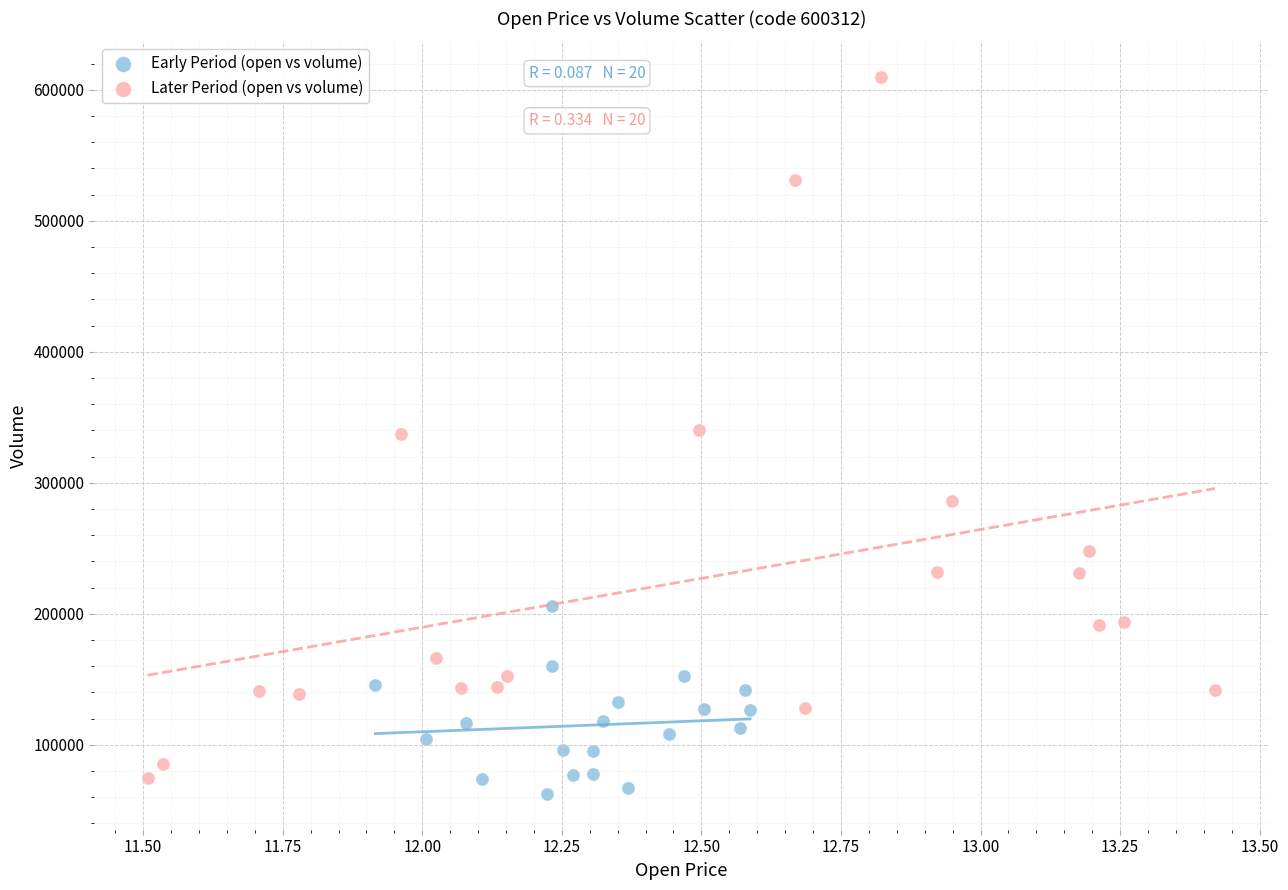

Which series has the widest spread of Y values?

Later Period (open vs volume)